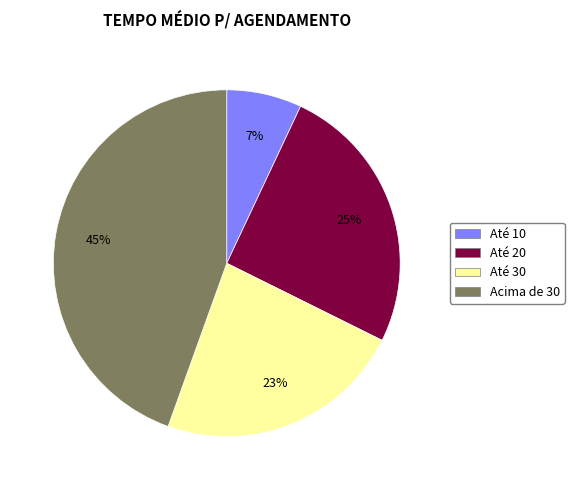

The Até 20 slice represents 25% of the pie. True or false?

True